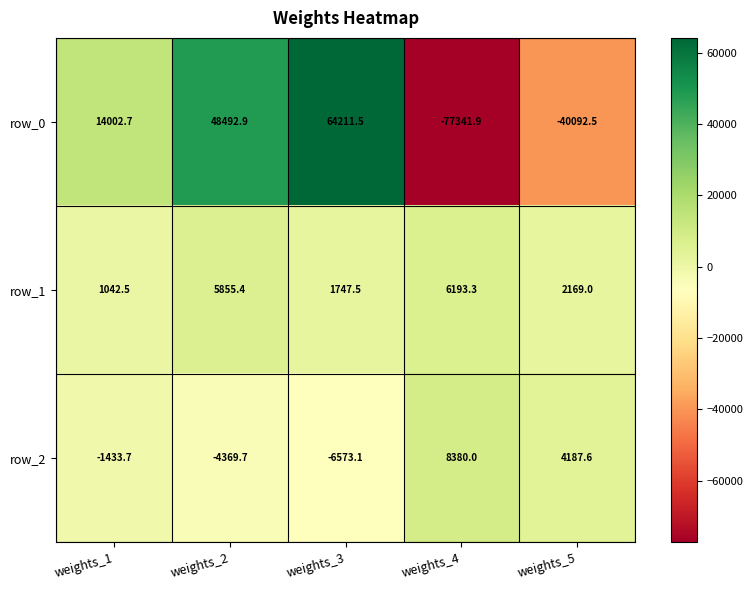

How many values in the row_2 series exceed -1433?

2